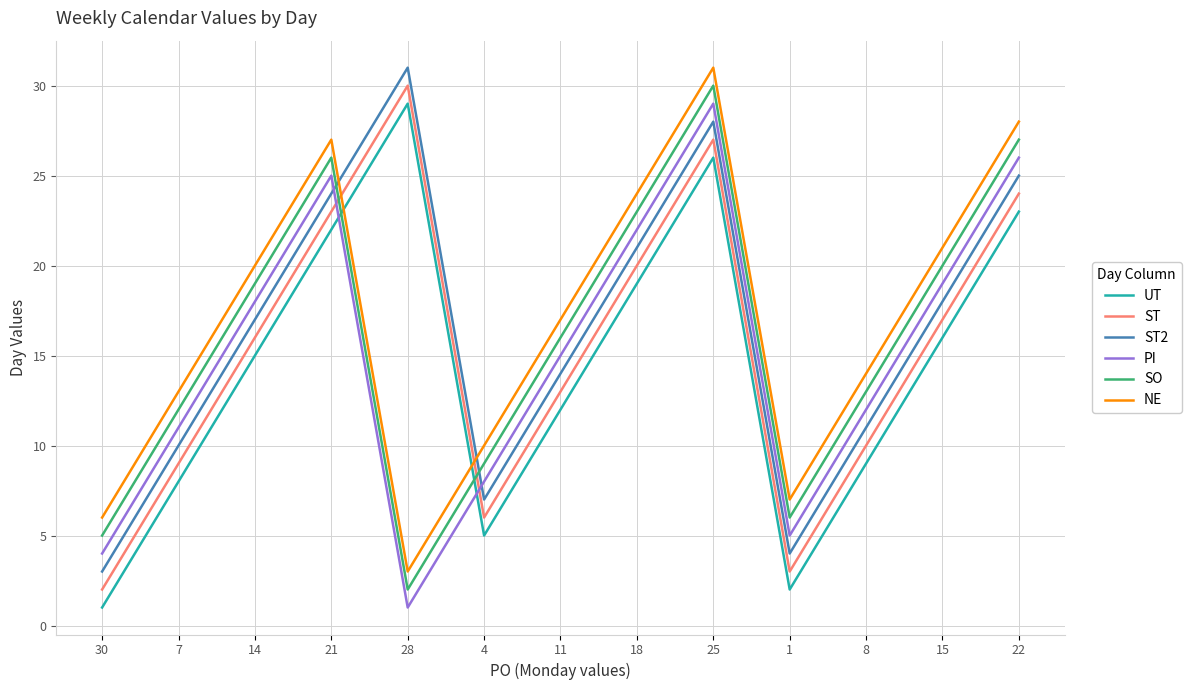

List the labels in order of PI value, smallest first.

28, 30, 1, 4, 7, 8, 11, 14, 15, 18, 21, 22, 25